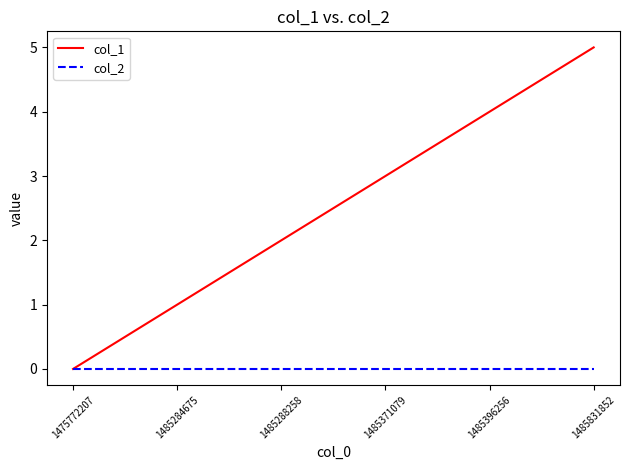

Which series has the largest total across all categories?

col_1